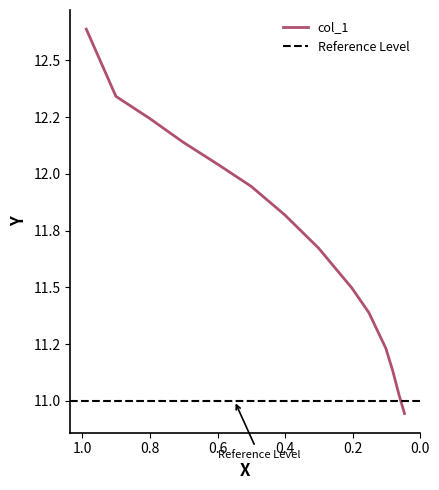

What is the difference between the maximum and minimum values?

1.7